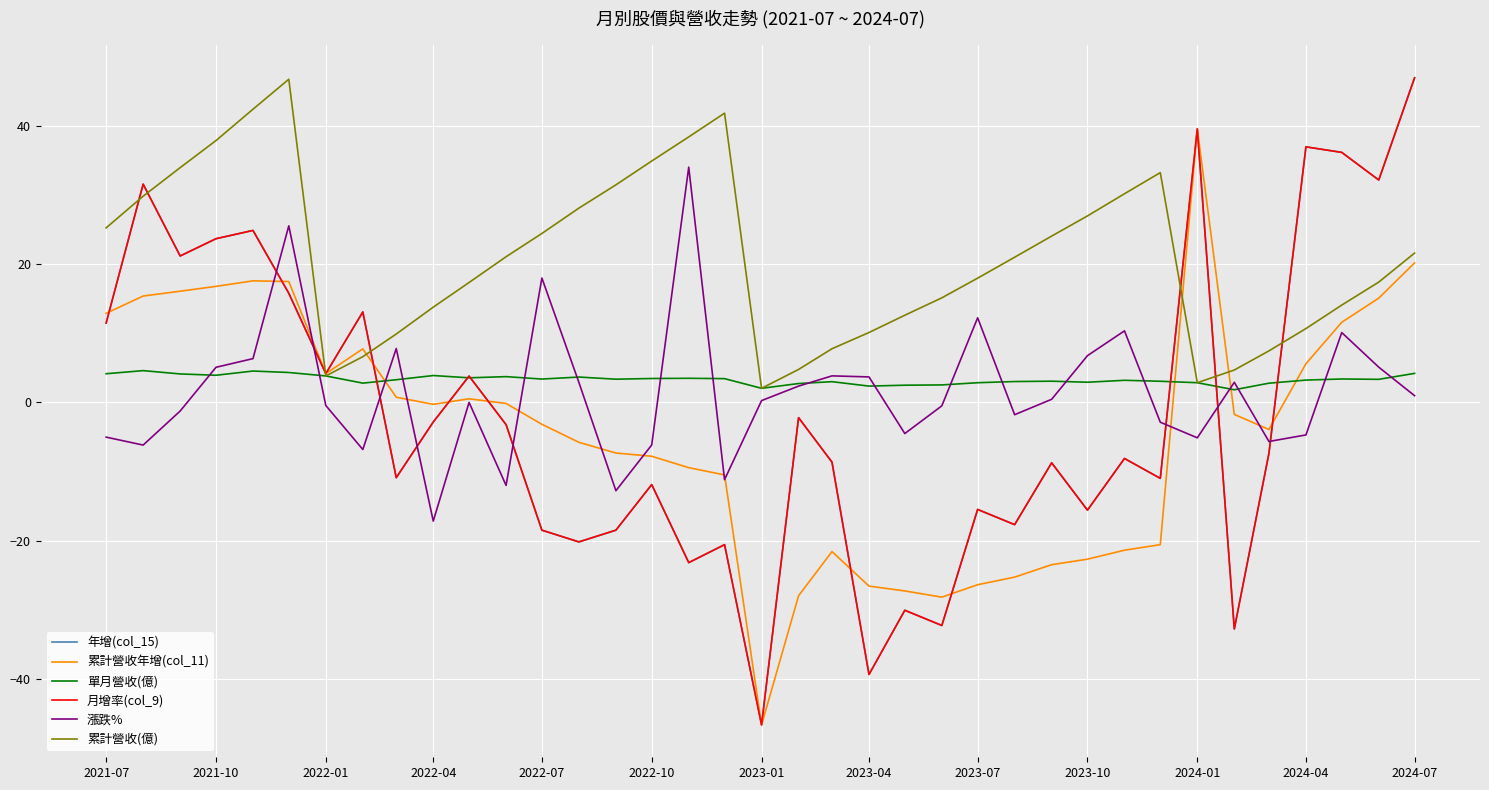

True or false: 累計營收(億) has more than 1 points higher than both neighbors.

True